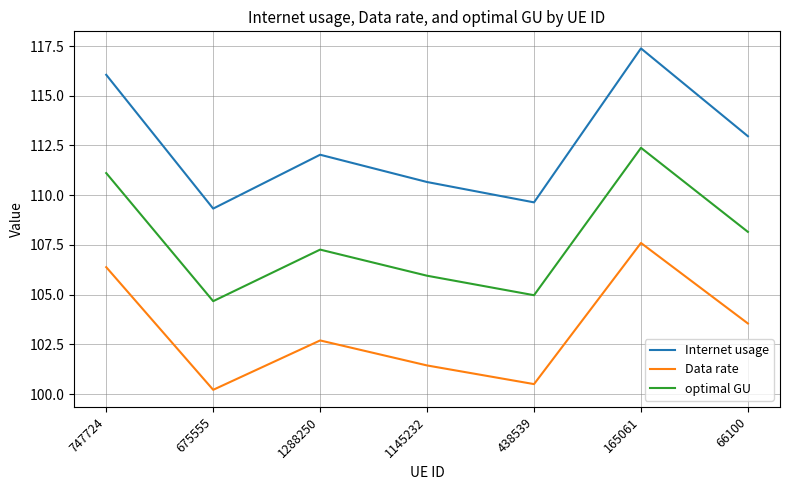

What is the sum of all optimal GU values?

754.5